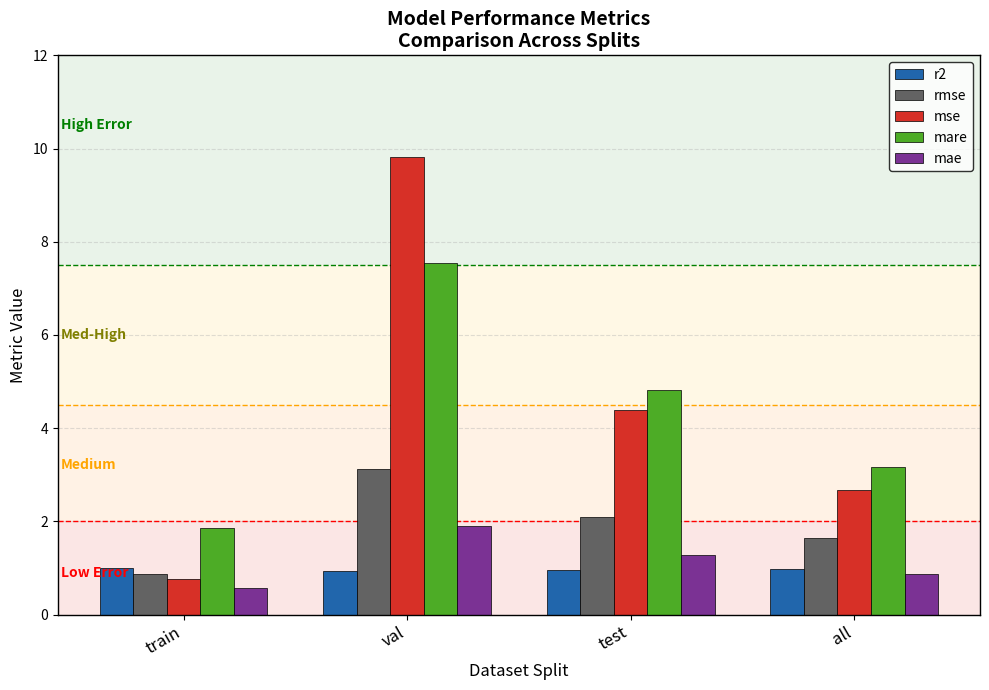

True or false: mare has a value of 4.8 at test.

True